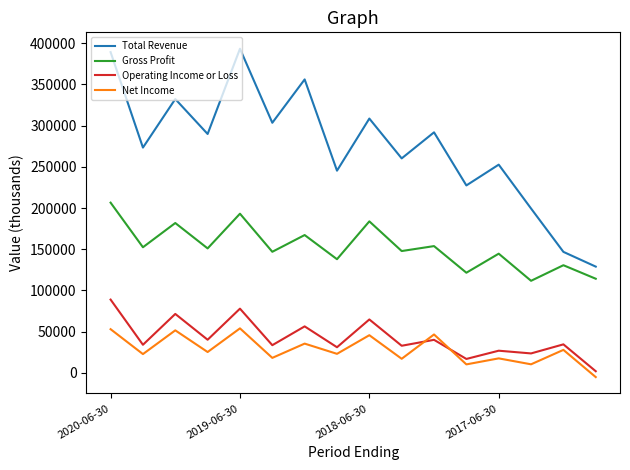

True or false: Gross Profit and Total Revenue intersect in this chart.

False